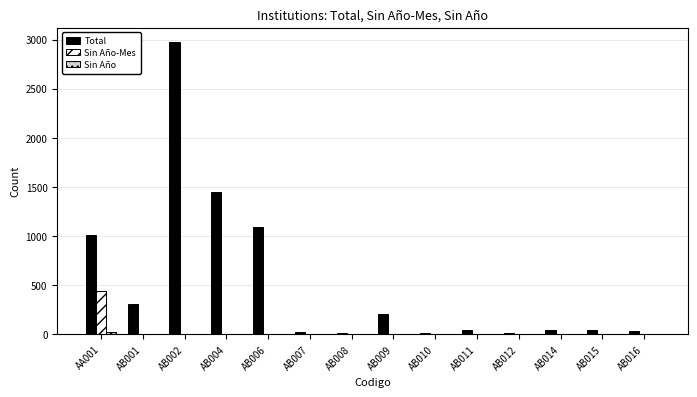

Which series has the largest total across all categories?

Total